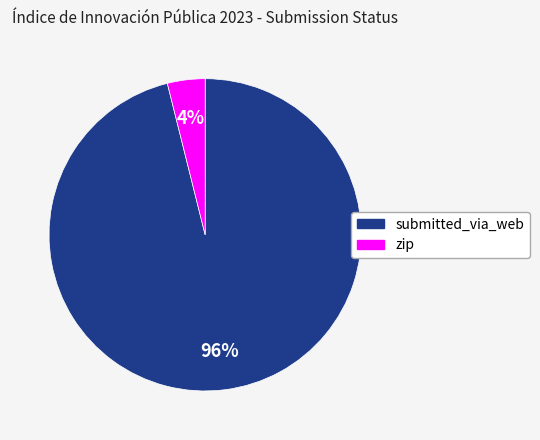

What is the smallest slice in the pie chart?

zip